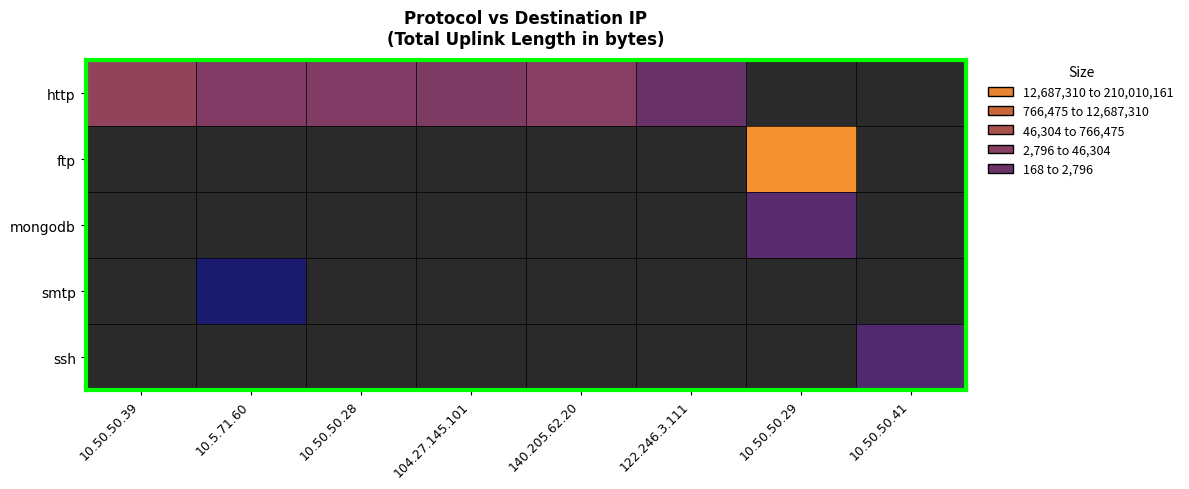

At 10.50.50.28, list the series in order from largest to smallest.

http, ftp, mongodb, smtp, ssh